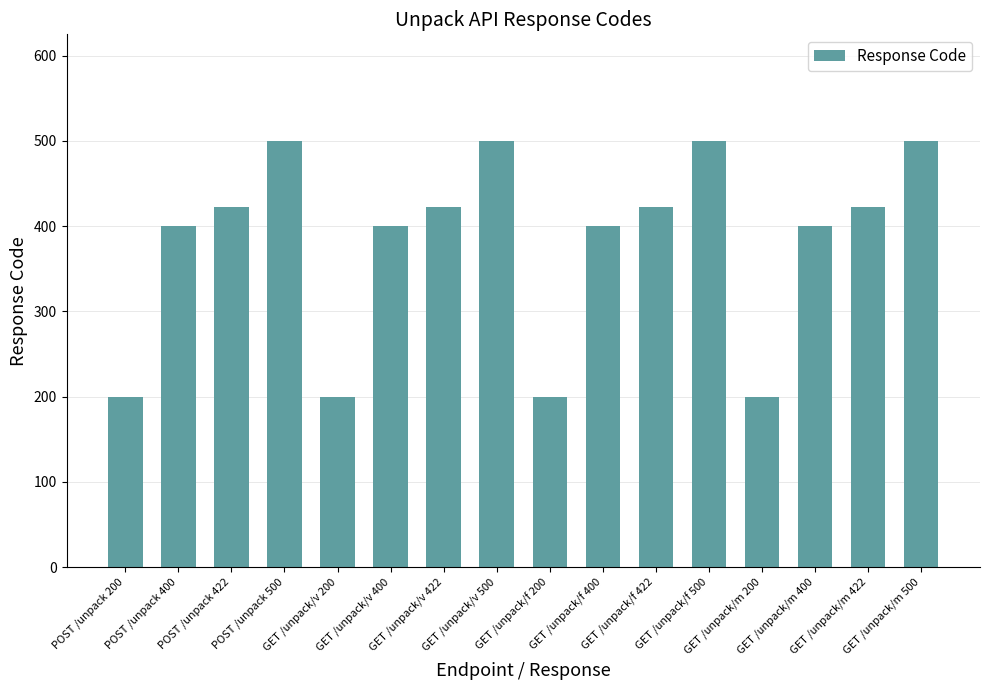

Reading right to left, what are all the values shown in this chart?

500	422	400	200	500	422	400	200	500	422	400	200	500	422	400	200